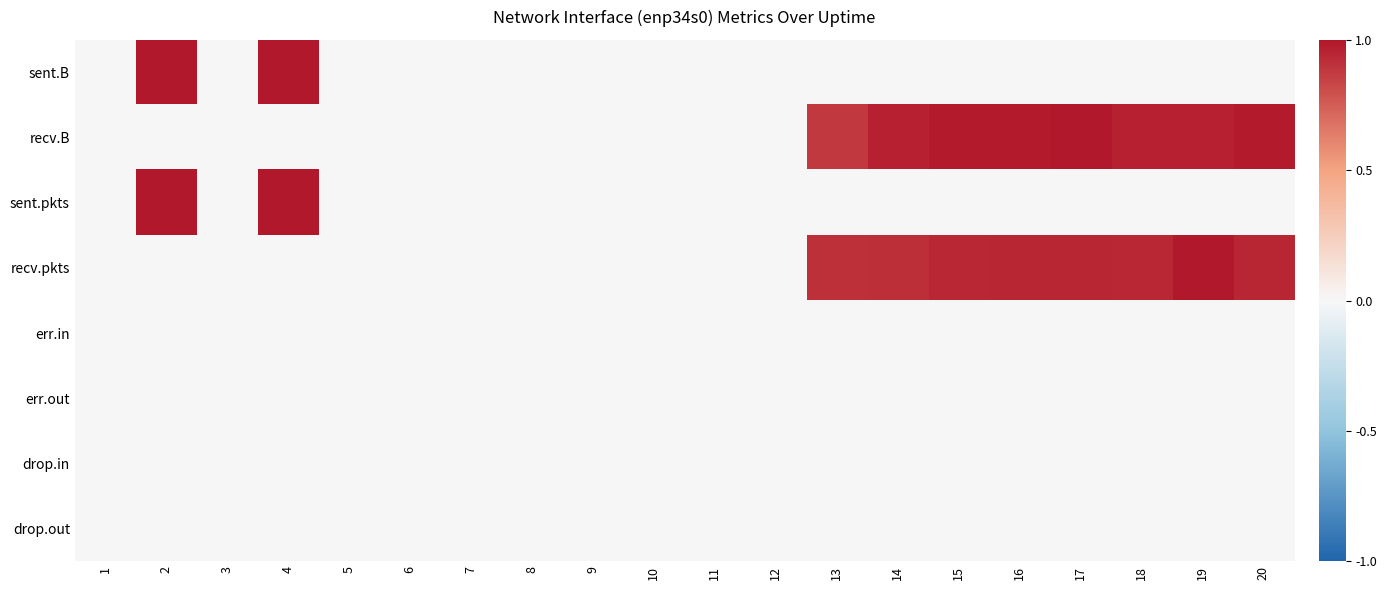

How many series are shown in this chart?

8